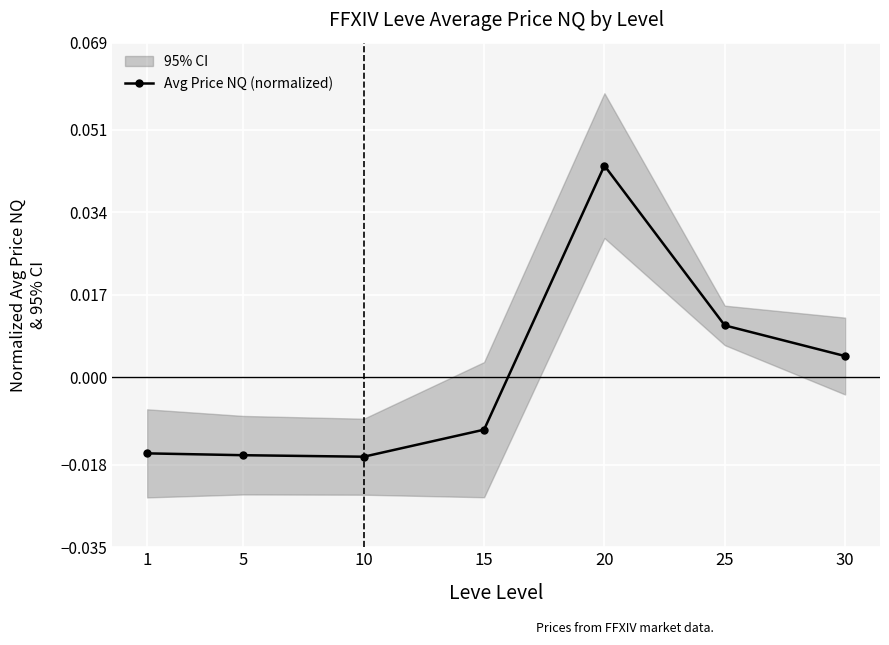

Is it true that the value at 25 is 0.0?

True